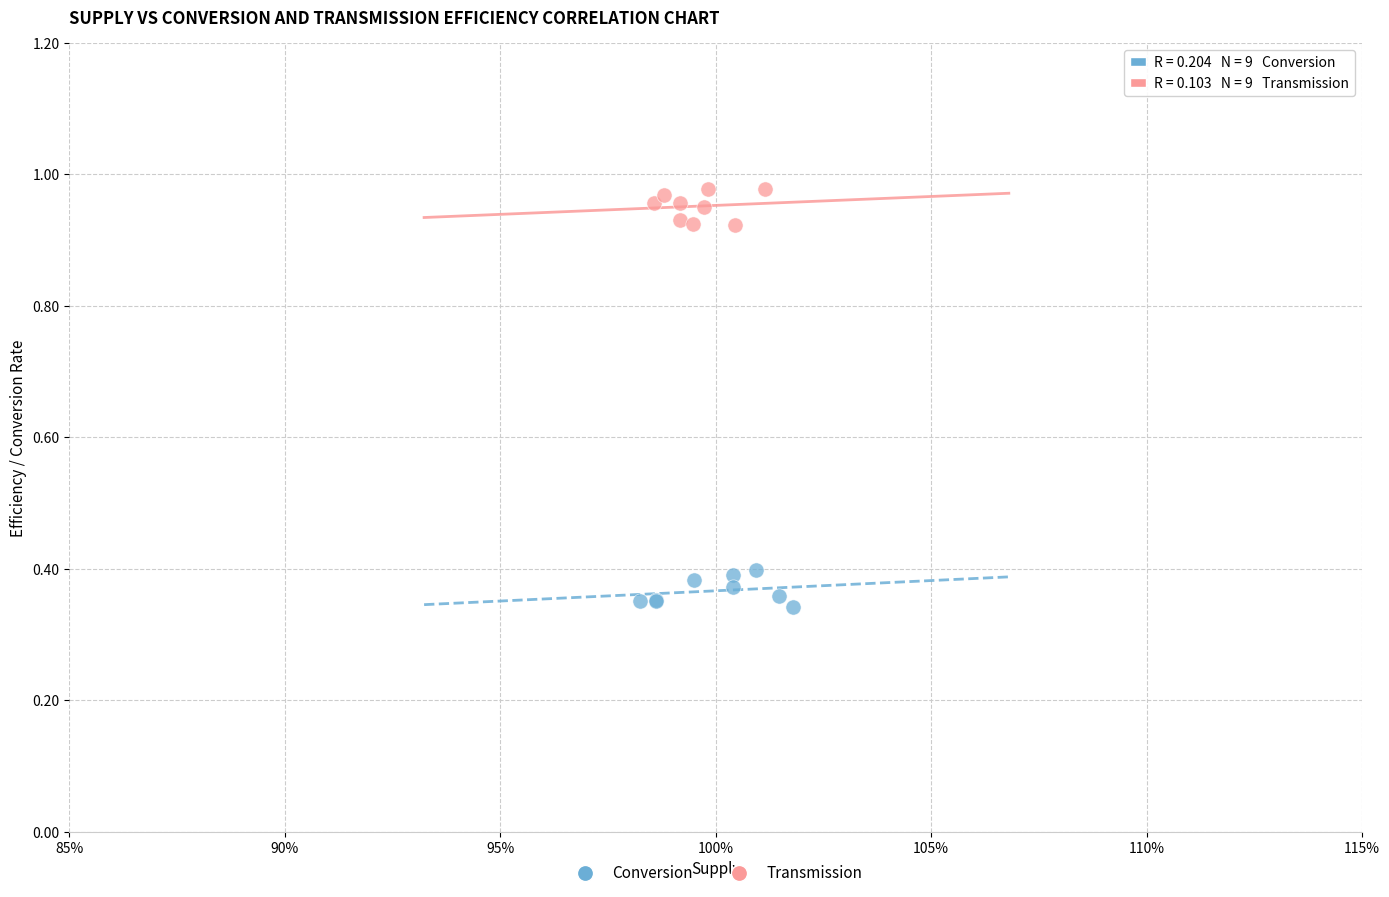

Which series contains the highest Y value?

Transmission